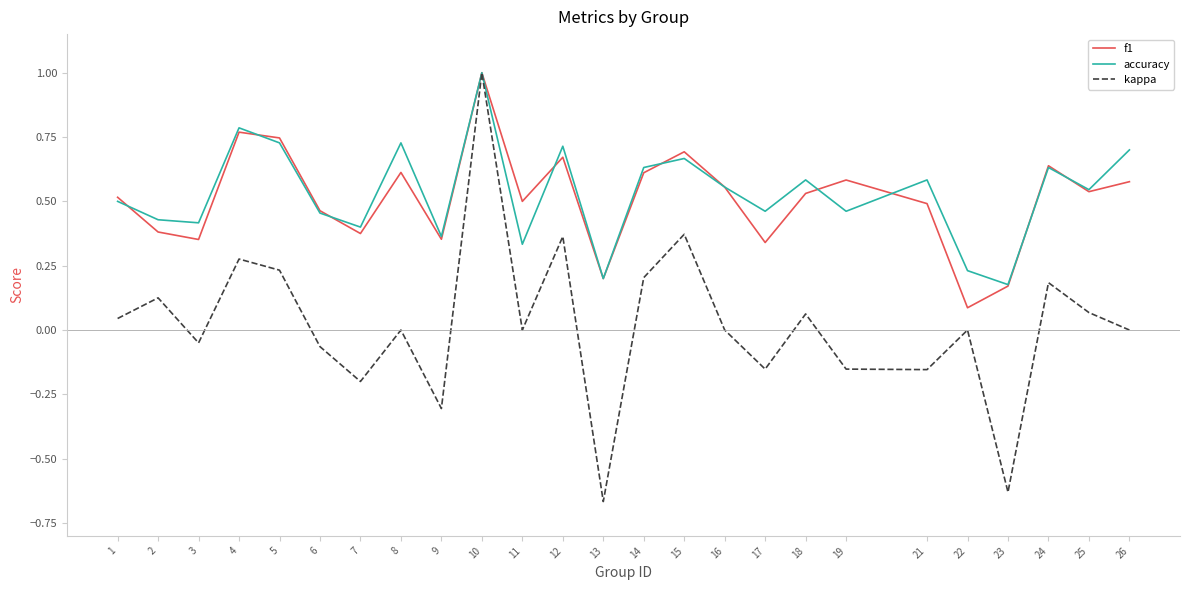

What is the greatest value displayed?

1.0